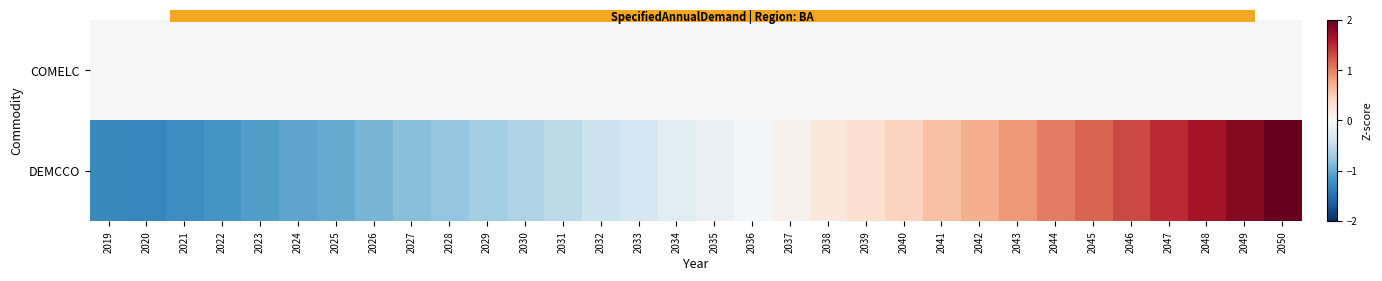

Reading left to right, list all the values displayed in this chart.

COMELC: 2019=0.0	2020=0.0	2021=0.0	2022=0.0	2023=0.0	2024=0.0	2025=0.0	2026=0.0	2027=0.0	2028=0.0	2029=0.0	2030=0.0	2031=0.0	2032=0.0	2033=0.0	2034=0.0	2035=0.0	2036=0.0	2037=0.0	2038=0.0	2039=0.0	2040=0.0	2041=0.0	2042=0.0	2043=0.0	2044=0.0	2045=0.0	2046=0.0	2047=0.0	2048=0.0	2049=0.0	2050=0.0
DEMCCO: 2019=-1.3	2020=-1.3	2021=-1.2	2022=-1.2	2023=-1.1	2024=-1.1	2025=-1.0	2026=-0.9	2027=-0.9	2028=-0.8	2029=-0.7	2030=-0.6	2031=-0.5	2032=-0.4	2033=-0.3	2034=-0.2	2035=-0.1	2036=-0.0	2037=0.1	2038=0.2	2039=0.3	2040=0.4	2041=0.6	2042=0.7	2043=0.9	2044=1.0	2045=1.2	2046=1.3	2047=1.5	2048=1.7	2049=1.8	2050=2.0